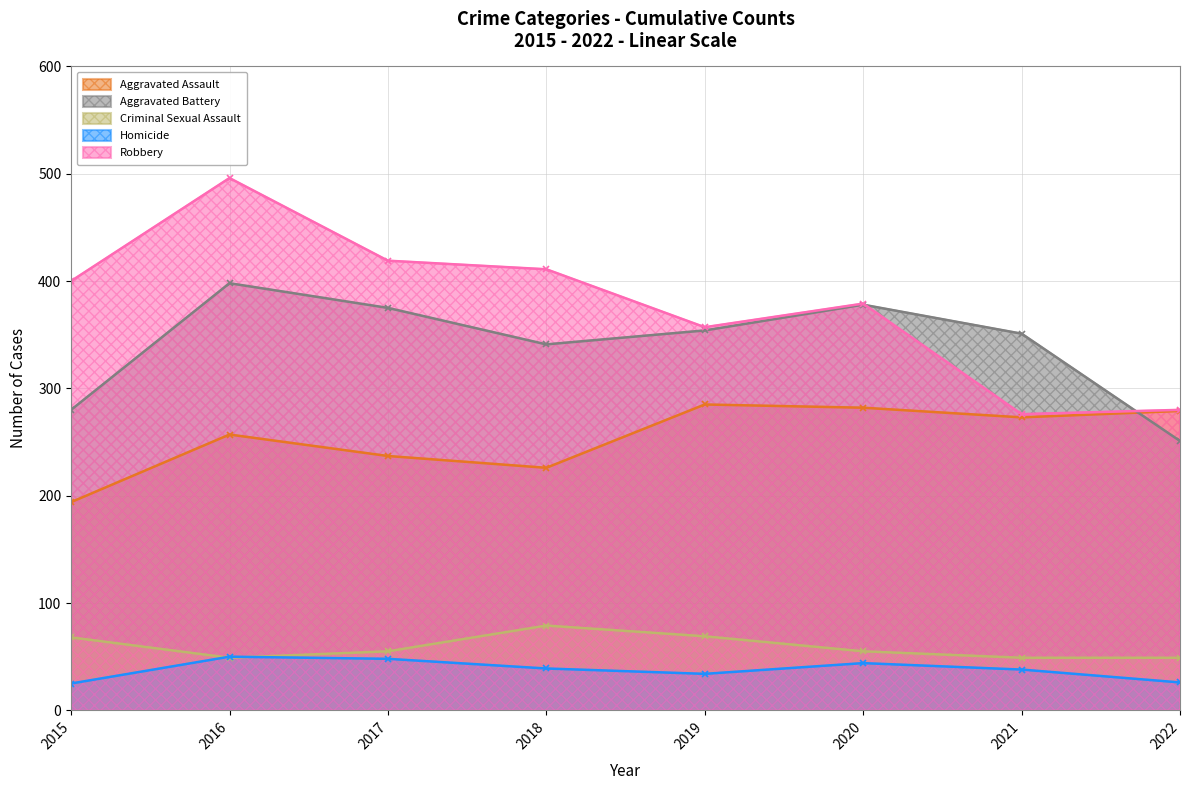

How many interior local valleys does the Homicide series have?

1